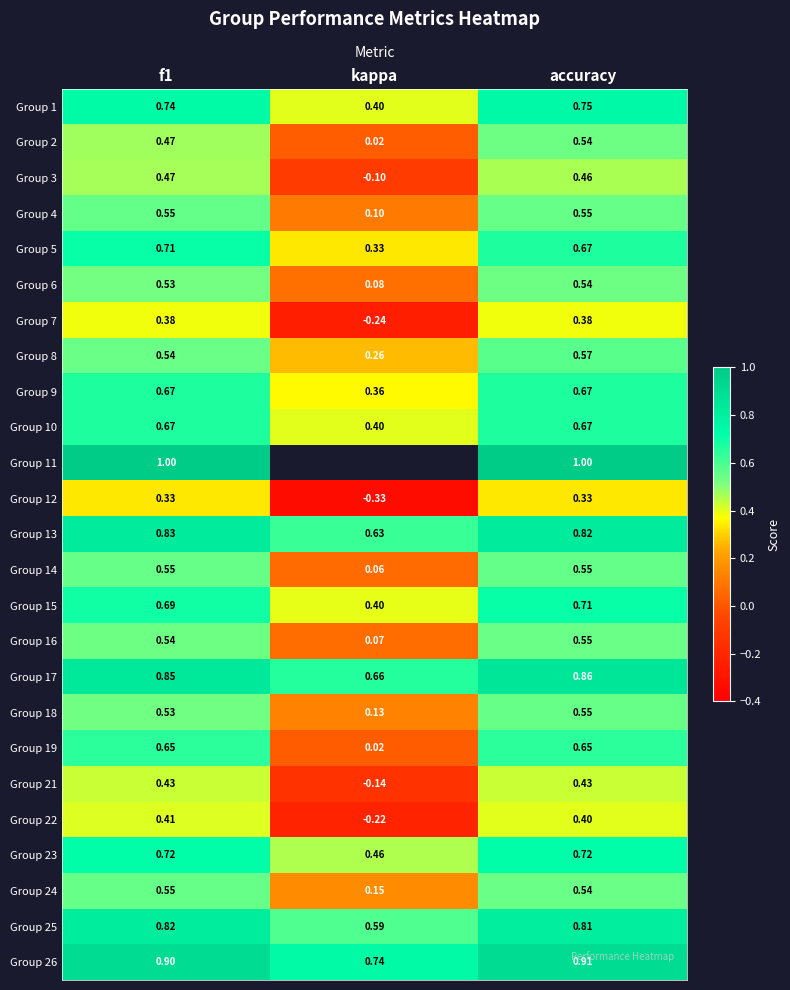

What is the difference between the highest and lowest values at accuracy?

0.7